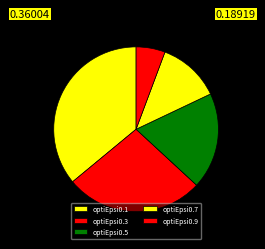

Rank the categories by value from lowest to highest.

optiEpsi0.9, optiEpsi0.7, optiEpsi0.5, optiEpsi0.3, optiEpsi0.1